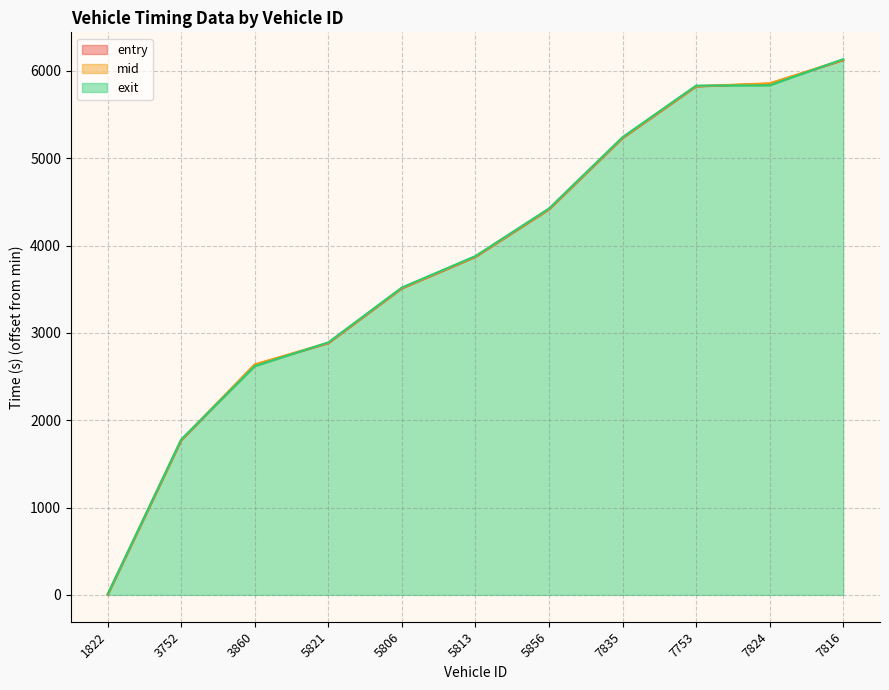

How many data points in exit are less than 3880?

5